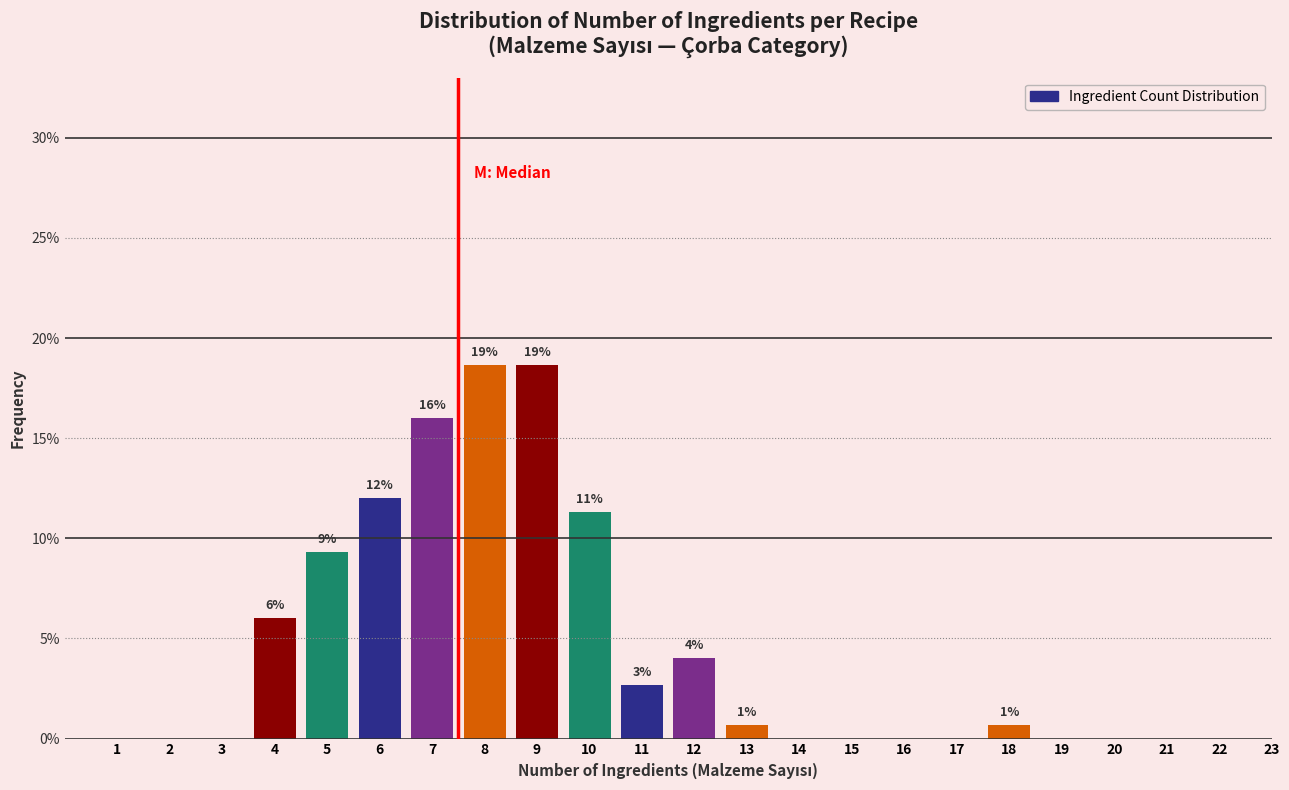

Reading right to left, extract all data points from this chart.

23=0.0	22=0.0	21=0.0	20=0.0	19=0.0	18=0.7	17=0.0	16=0.0	15=0.0	14=0.0	13=0.7	12=4.0	11=2.7	10=11.3	9=18.7	8=18.7	7=16.0	6=12.0	5=9.3	4=6.0	3=0.0	2=0.0	1=0.0